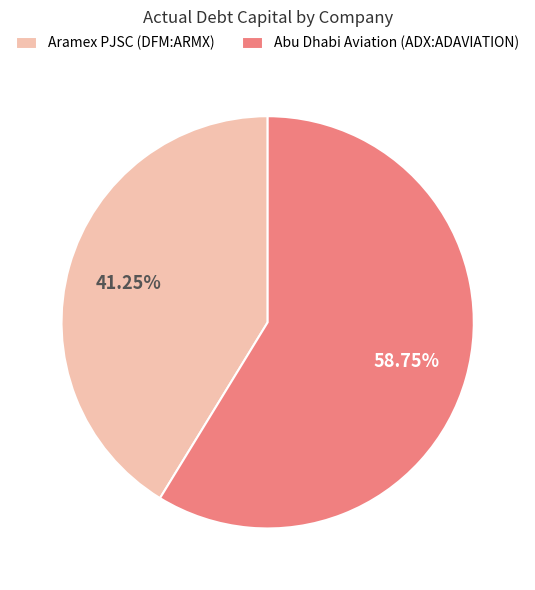

Is there any slice that represents more than half of the pie?

Yes